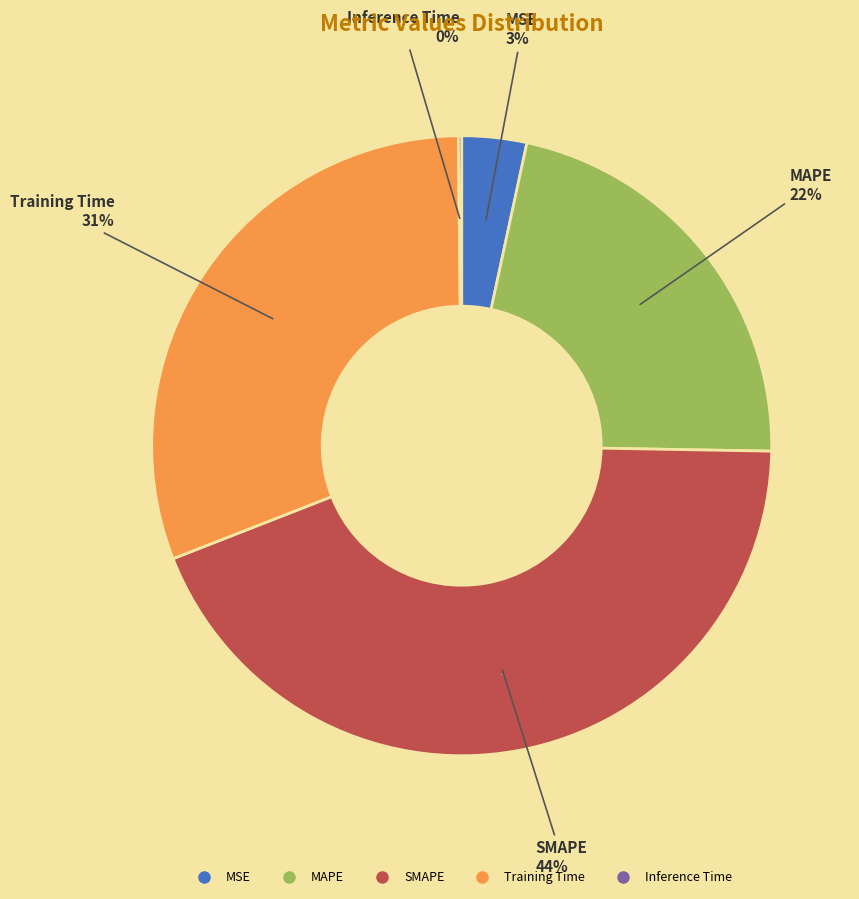

True or false: SMAPE accounts for 44% of the total.

True